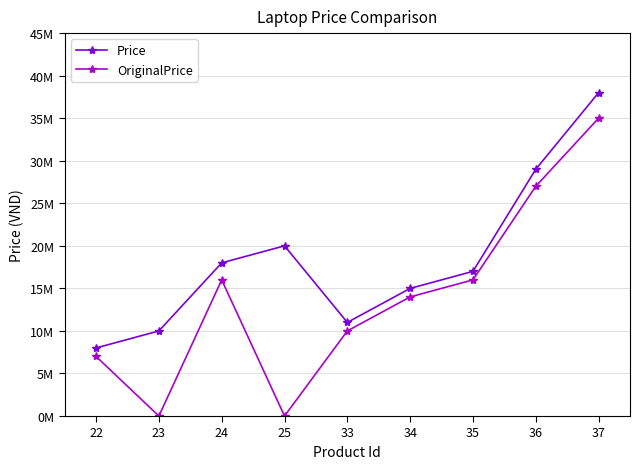

Rank the series by their average value, from lowest to highest.

OriginalPrice, Price